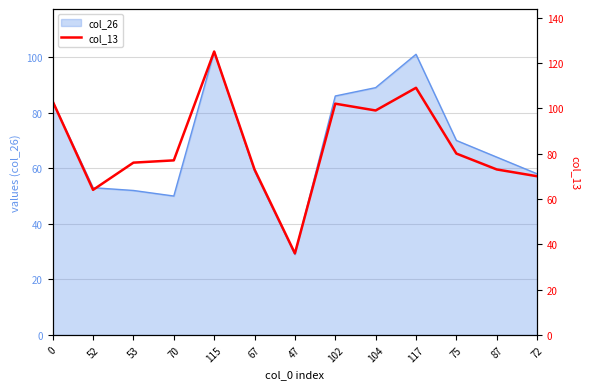

What is the minimum value shown in the chart?

36